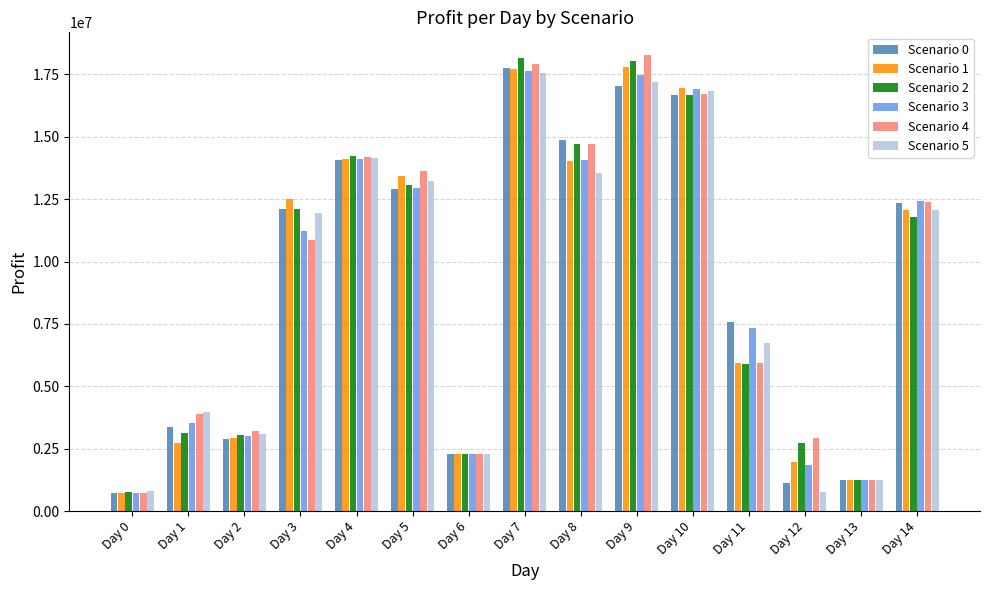

Where is Scenario 2 nearest to the value 9461637?

Day 14